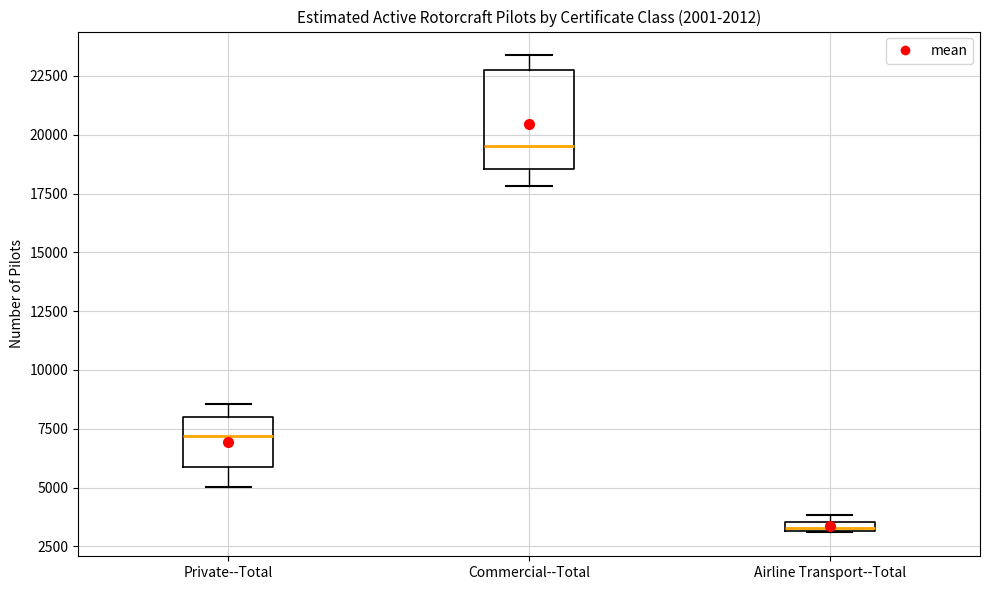

Which box's median line is the lowest?

Airline Transport--Total